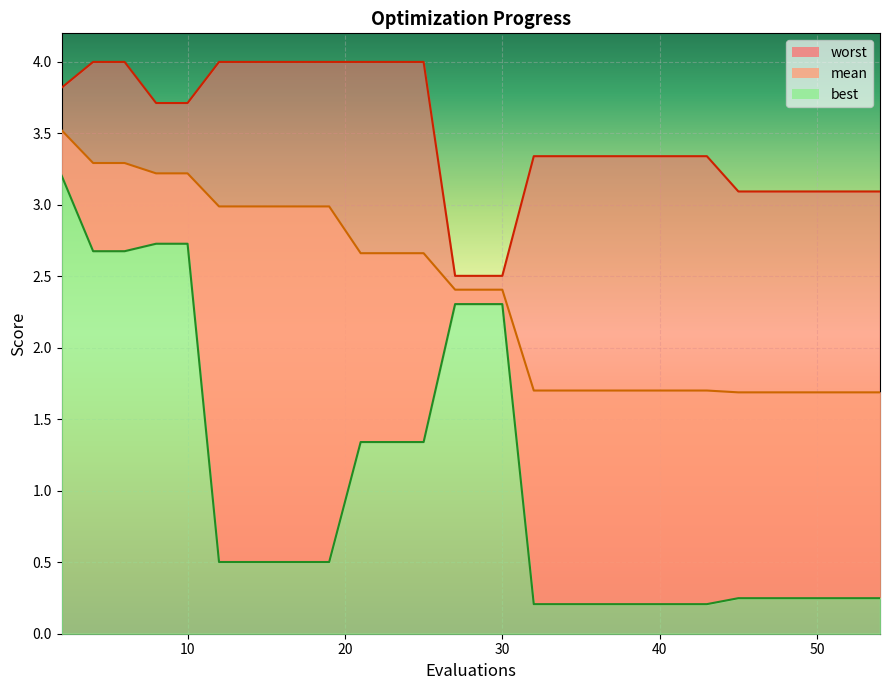

How many data points does each series have?

30